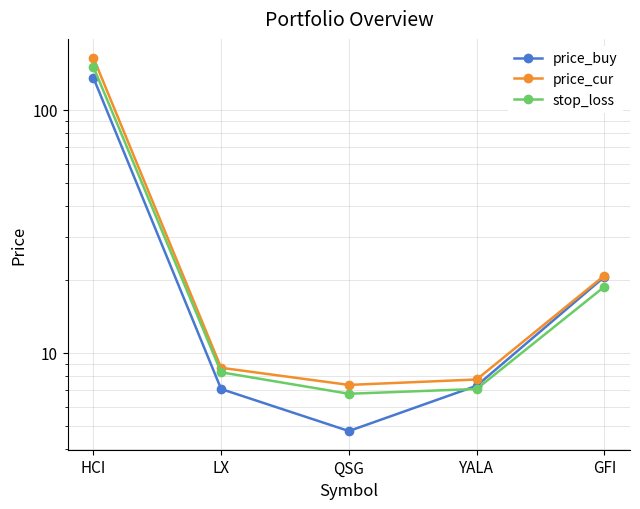

Reading right to left, transcribe all the data shown in this chart.

price_buy: 20.5	7.3	4.8	7.1	135.8
price_cur: 20.8	7.8	7.4	8.7	164.1
stop_loss: 18.7	7.1	6.8	8.3	150.4